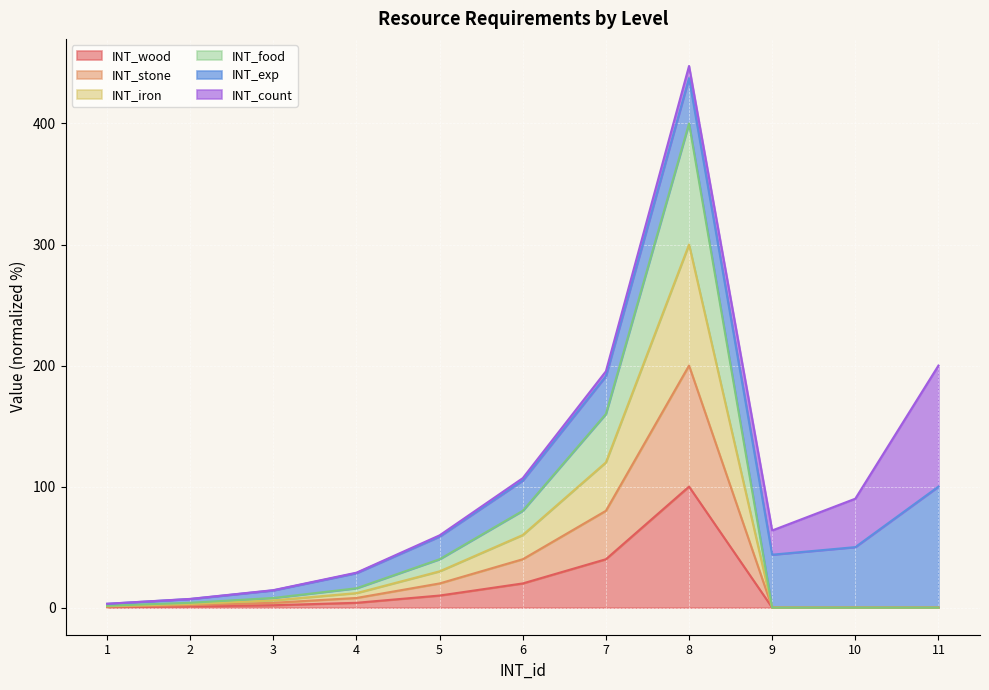

At which label does INT_food reach its peak?

8